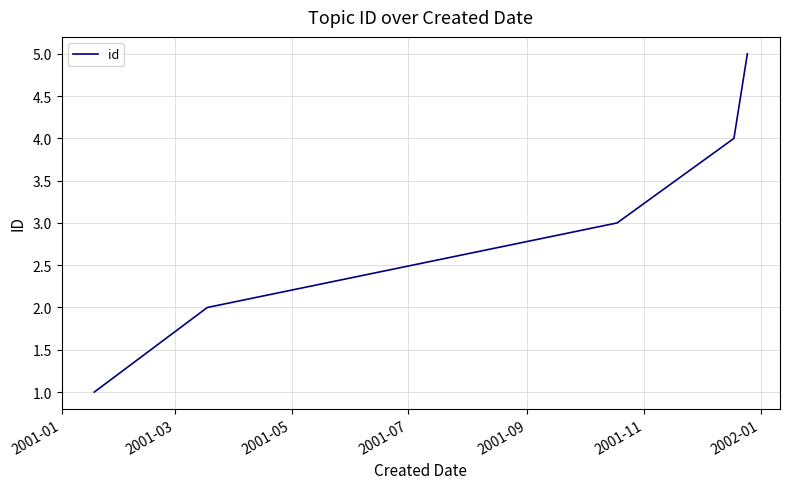

What is the greatest value displayed?

5